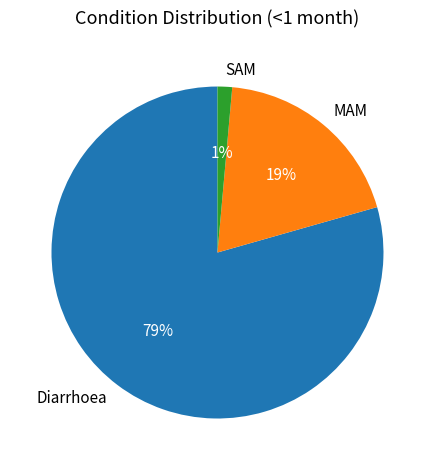

Between SAM and MAM, which is larger?

MAM